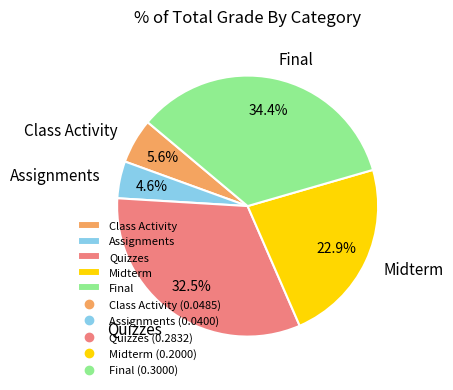

How many segments does this pie chart have?

5